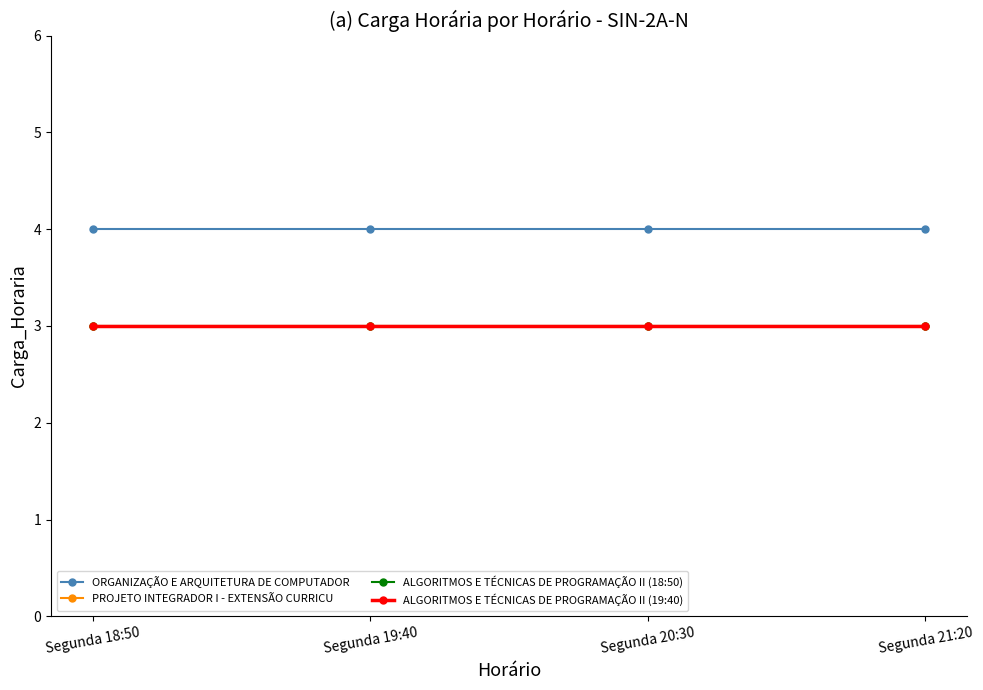

What is the total value across all series at Segunda 21:20?

13